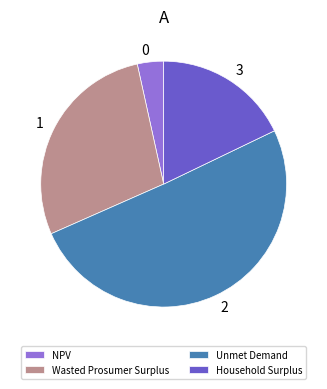

Between Wasted Prosumer Surplus and Unmet Demand, which is larger?

Unmet Demand